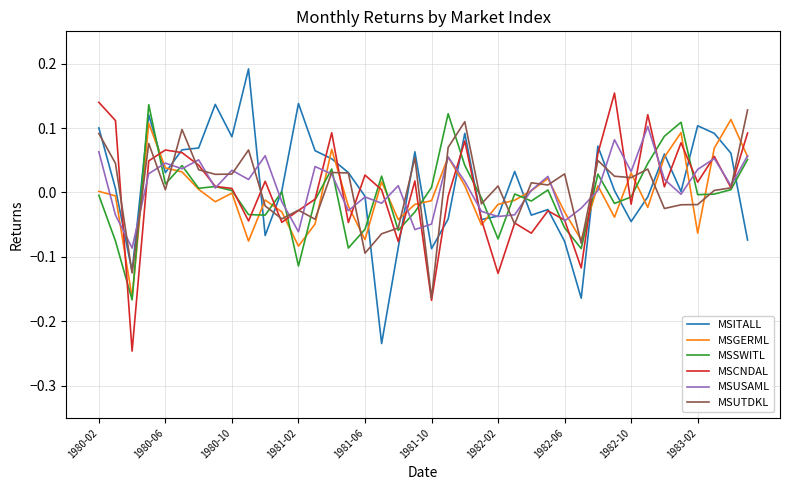

How many interior local peaks does the MSUSAML series have?

12